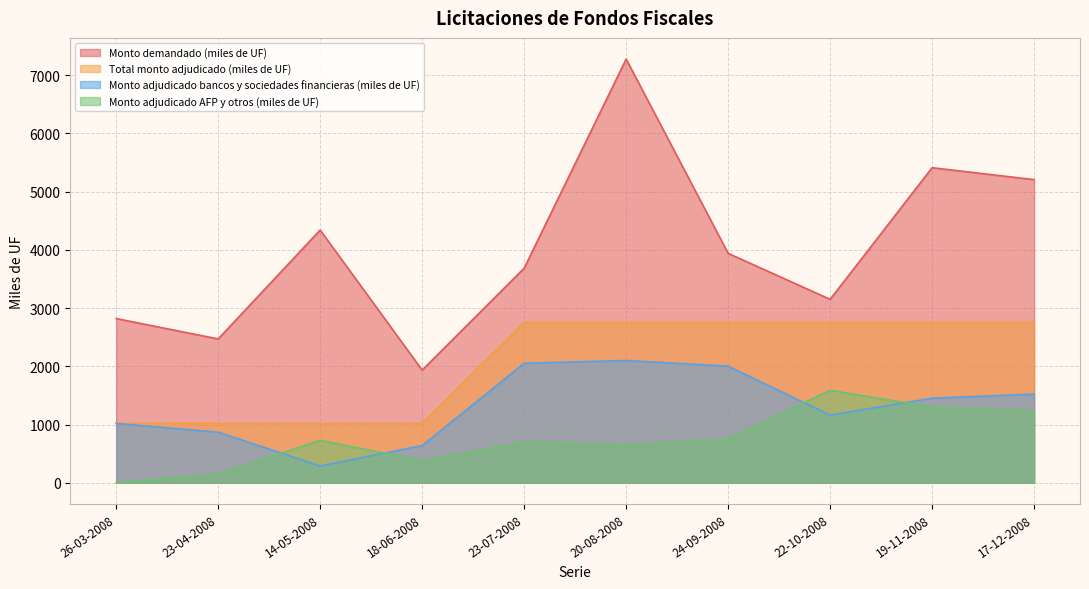

What is the difference between the maximum and minimum values in the Monto adjudicado AFP y otros (miles de UF) series?

1590